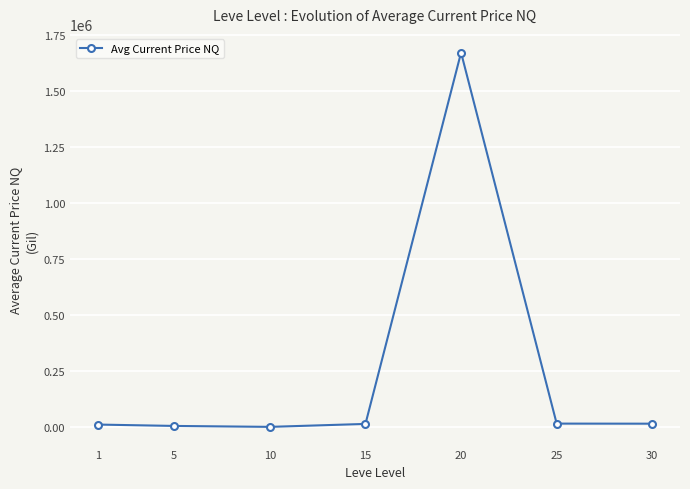

How many lines are shown in the chart?

1